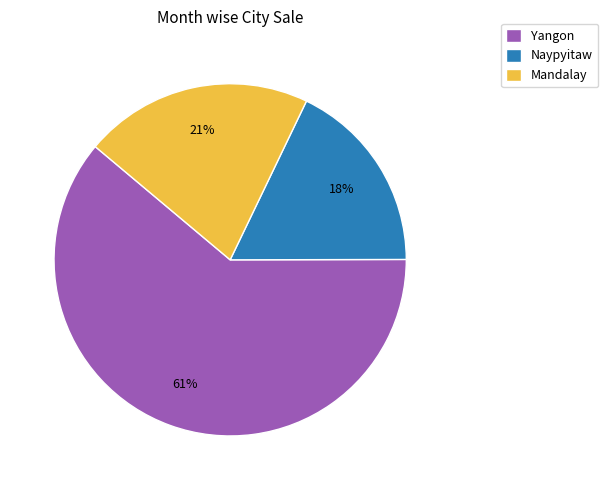

Which category has the biggest portion of the pie?

Yangon